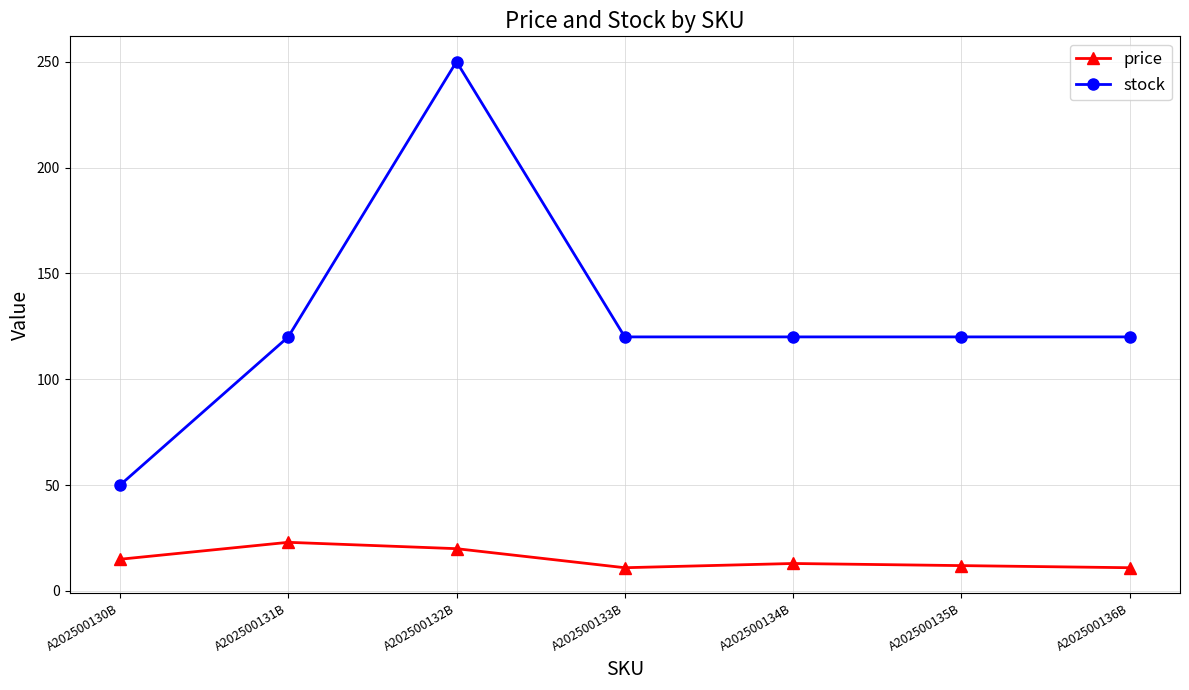

Which series has the largest total across all categories?

stock